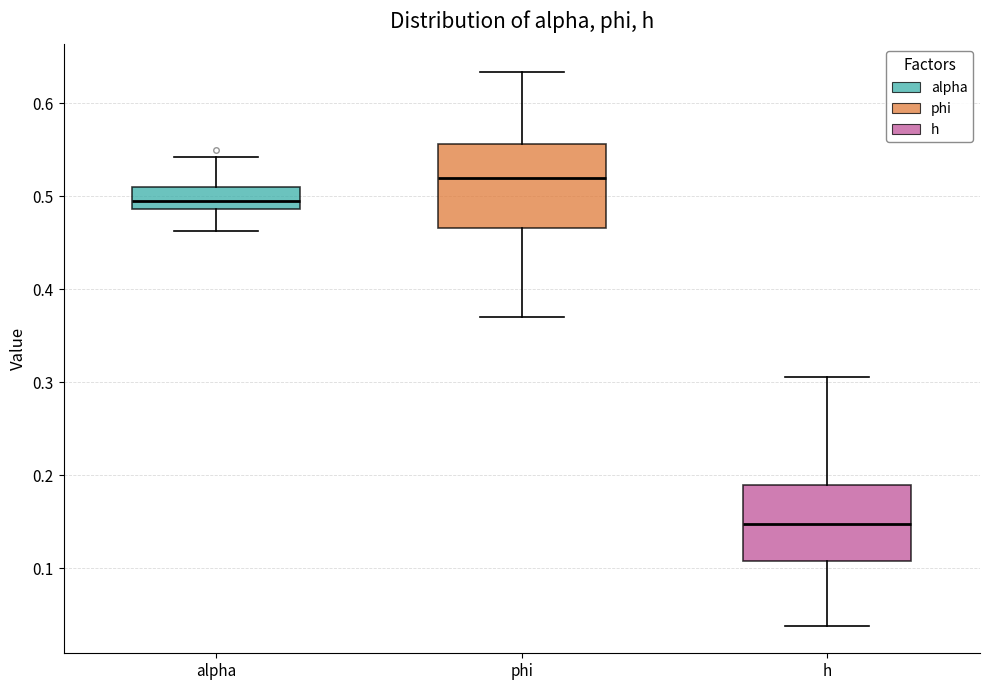

Which box's median line is the lowest?

h